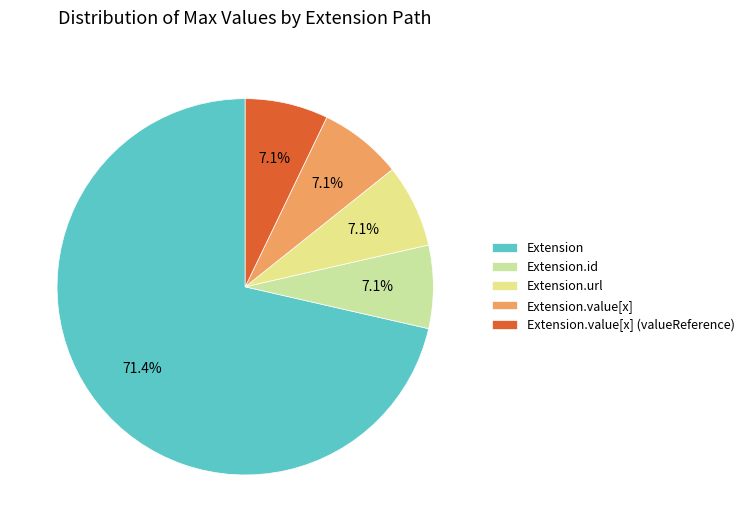

To the nearest percent, what is the combined percentage of Extension.value[x] (valueReference) and Extension.id?

14%